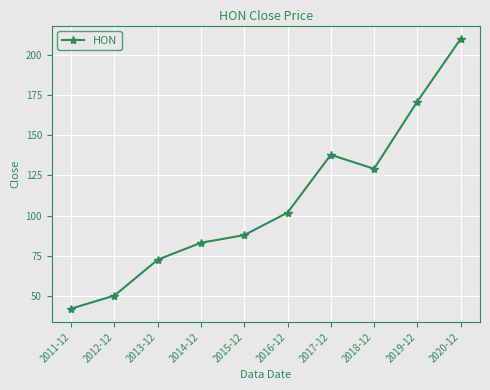

Rank the categories by value from lowest to highest.

2011-12, 2012-12, 2013-12, 2014-12, 2015-12, 2016-12, 2018-12, 2017-12, 2019-12, 2020-12